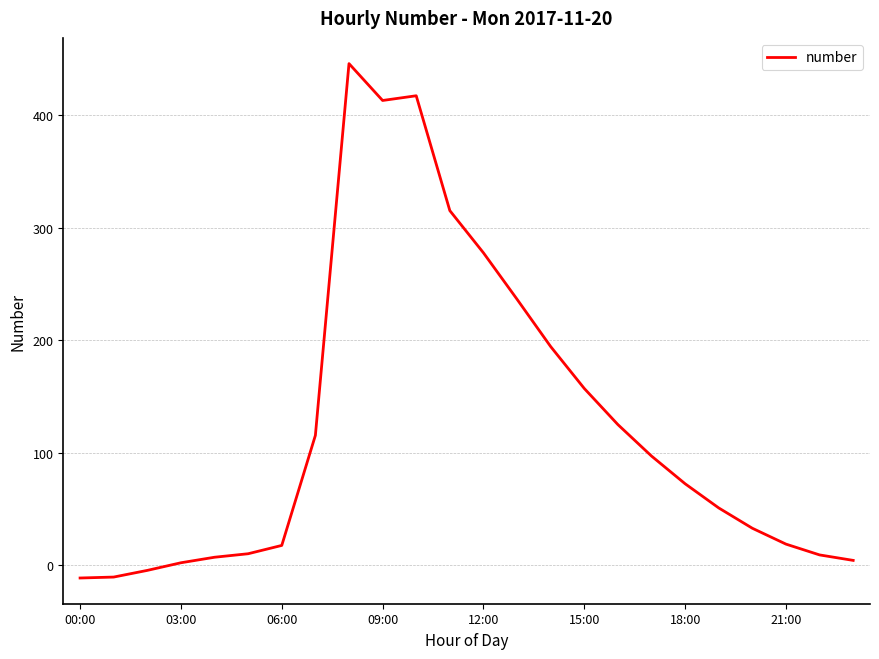

How many values are below 72?

12